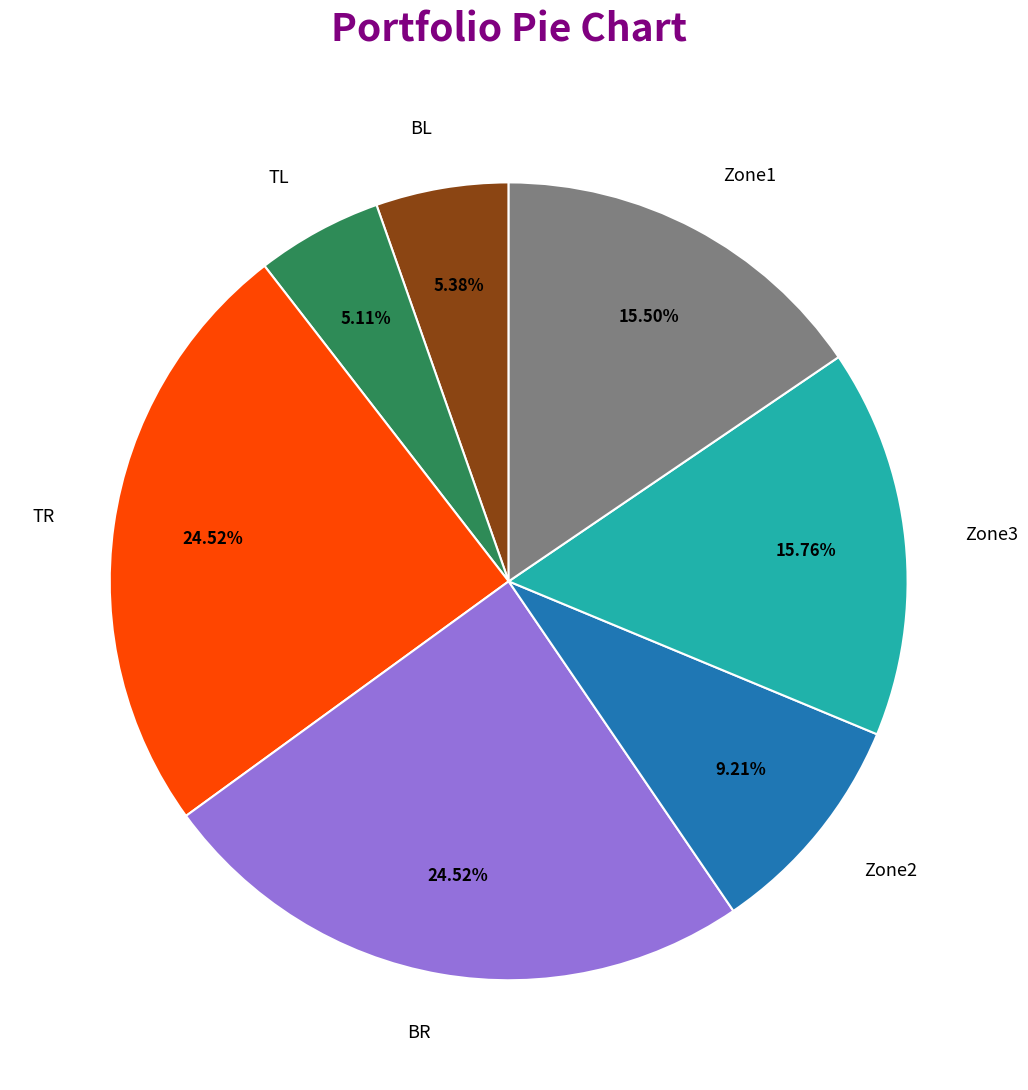

To the nearest percent, what is the difference between the BL and Zone3 slice percentages?

10%